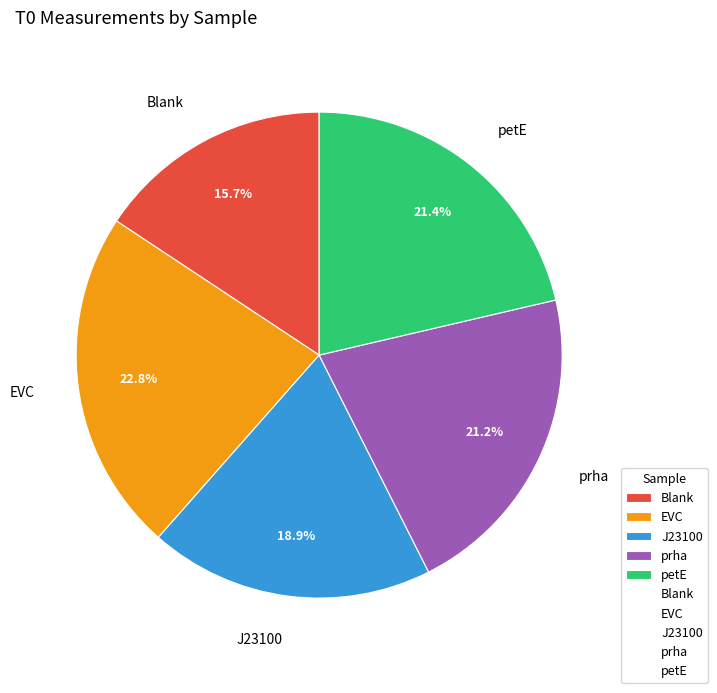

Is EVC the majority of the pie?

No